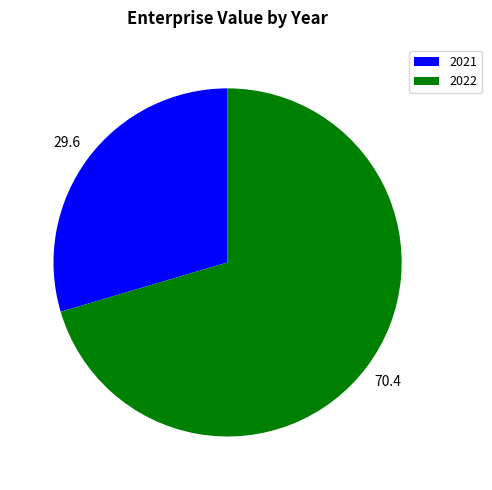

The 2021 slice represents 1% of the pie. True or false?

False